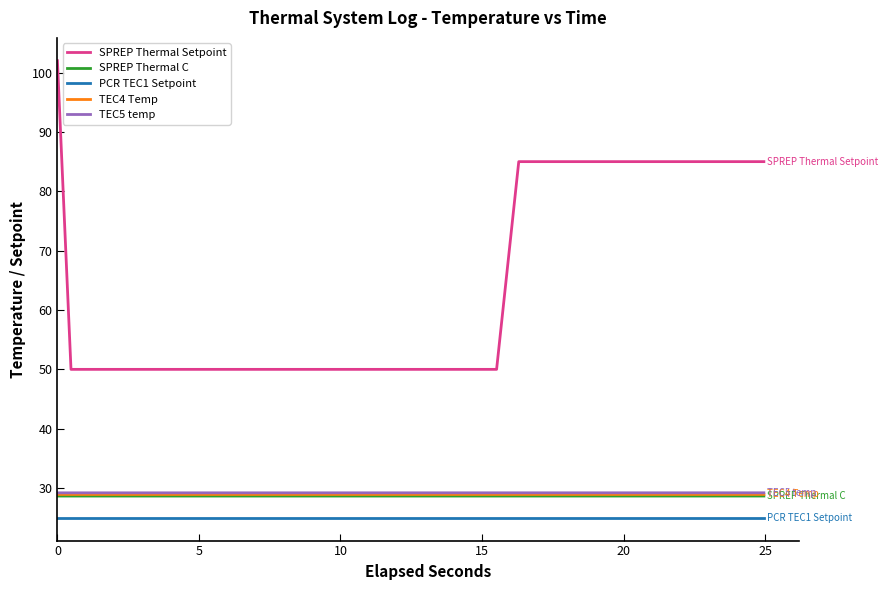

Which series has the largest total across all categories?

SPREP Thermal Setpoint